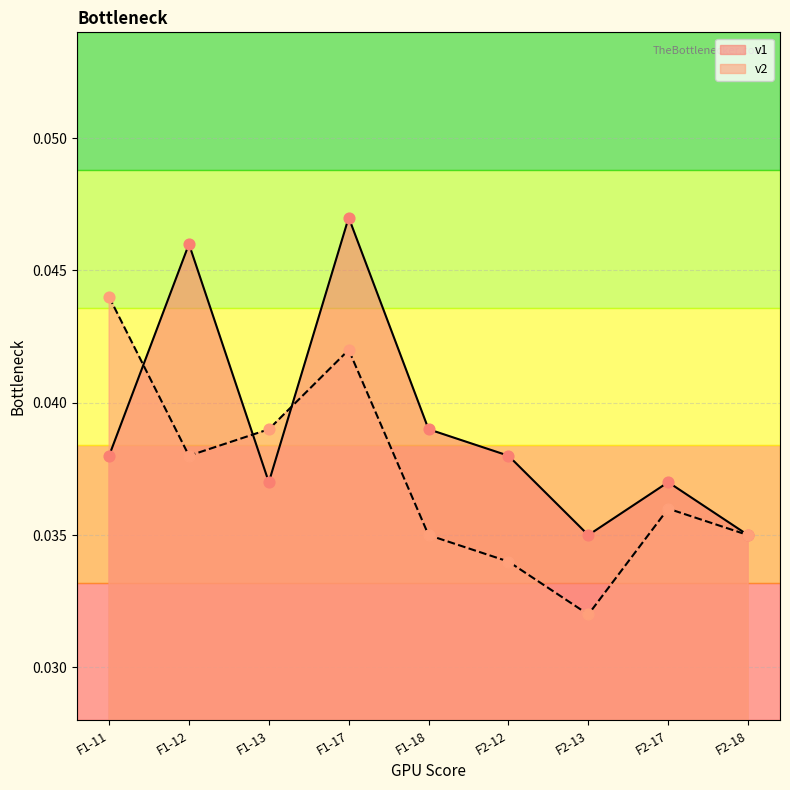

Which series has the largest Y range (max minus min)?

v1